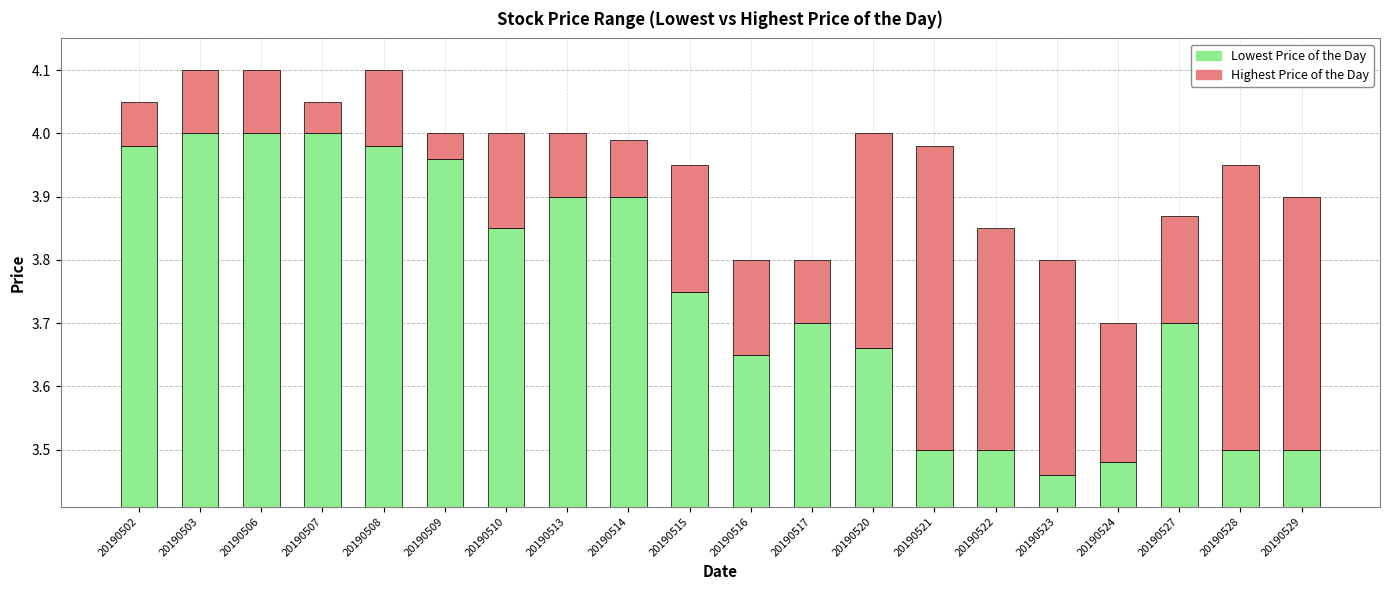

At how many categories does at least one series exceed 2?

20